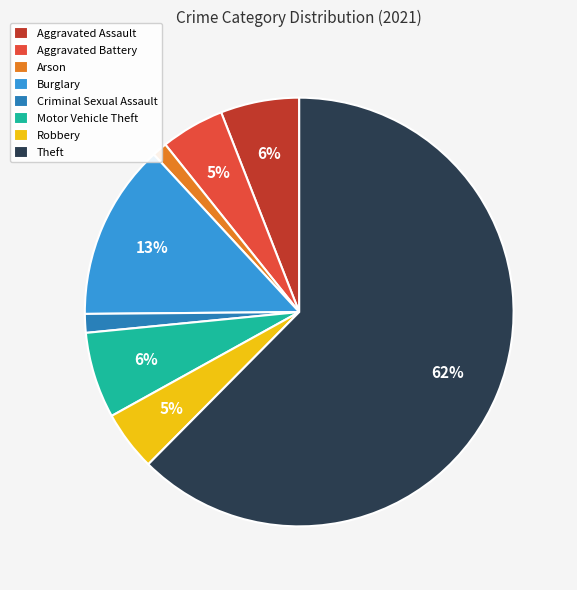

What is the ratio of the value at Arson to the value at Aggravated Assault?

0.2